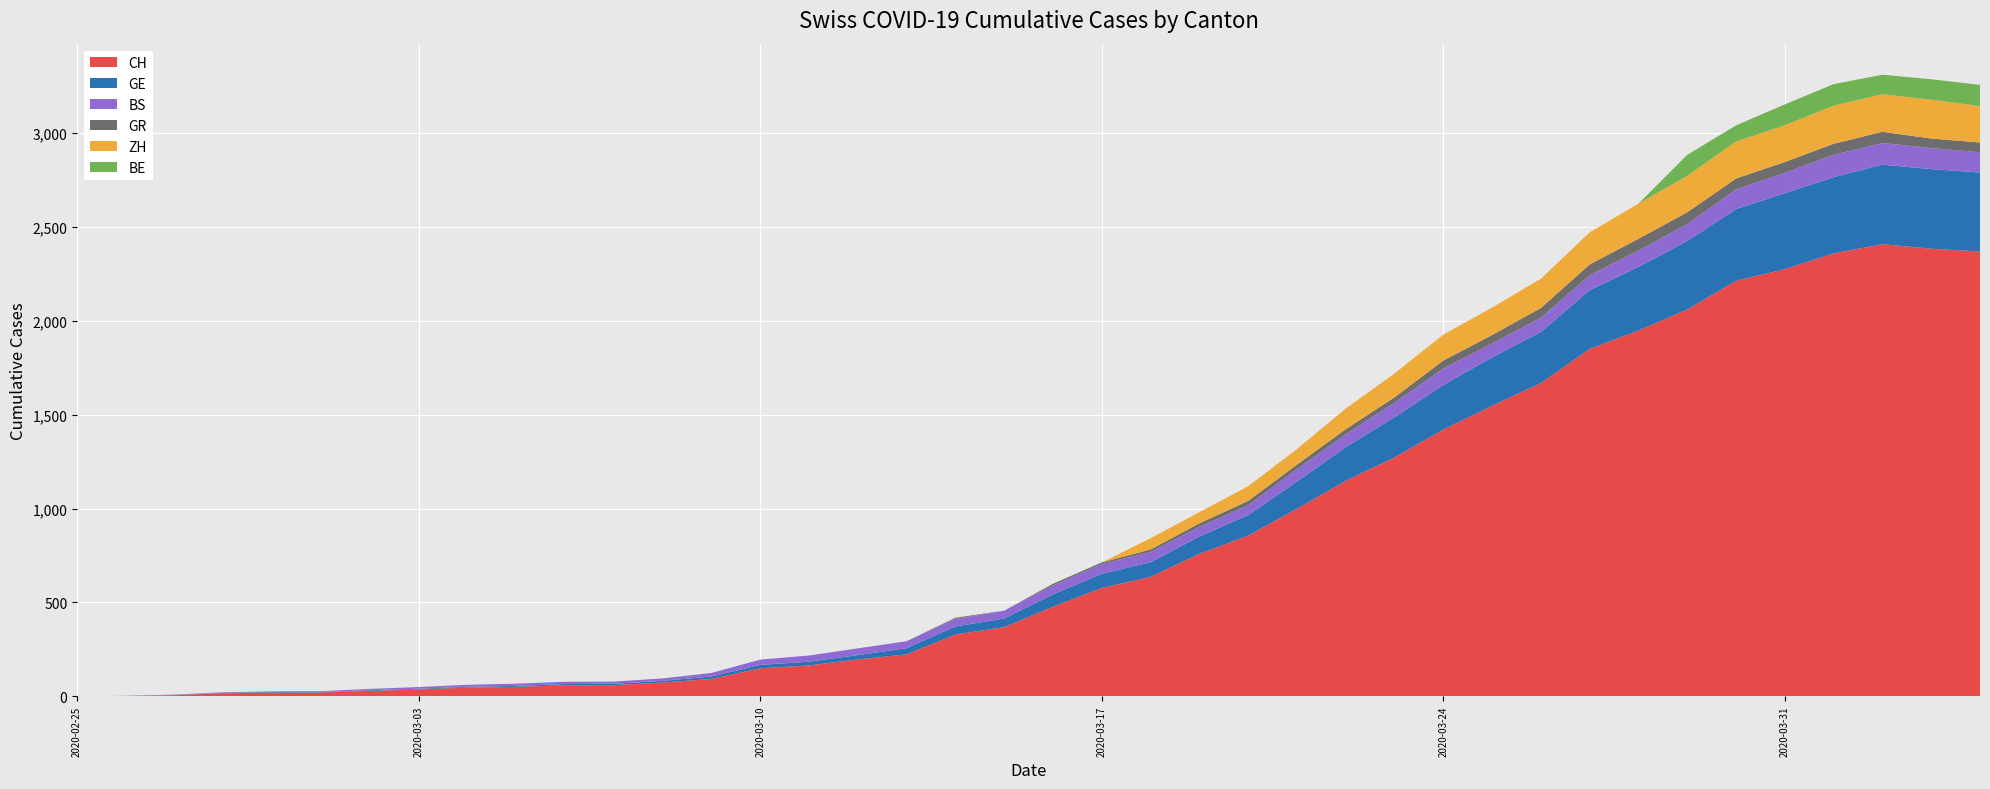

Reading right to left, transcribe all the data shown in this chart.

CH: 2020-04-04=2370	2020-04-03=2385	2020-04-02=2409	2020-04-01=2360	2020-03-31=2276	2020-03-30=2214	2020-03-29=2061	2020-03-28=1949	2020-03-27=1851	2020-03-26=1669	2020-03-25=1548	2020-03-24=1421	2020-03-23=1273	2020-03-22=1148	2020-03-21=999	2020-03-20=856	2020-03-19=759	2020-03-18=636	2020-03-17=577	2020-03-16=477	2020-03-15=368	2020-03-14=329	2020-03-13=223	2020-03-12=196	2020-03-11=164	2020-03-10=149	2020-03-09=92	2020-03-08=73	2020-03-07=59	2020-03-06=58	2020-03-05=50	2020-03-04=46	2020-03-03=36	2020-03-02=29	2020-03-01=20	2020-02-29=19	2020-02-28=16	2020-02-27=5	2020-02-26=1	2020-02-25=0
GE: 2020-04-04=421	2020-04-03=424	2020-04-02=424	2020-04-01=406	2020-03-31=405	2020-03-30=382	2020-03-29=365	2020-03-28=339	2020-03-27=313	2020-03-26=272	2020-03-25=258	2020-03-24=238	2020-03-23=214	2020-03-22=179	2020-03-21=145	2020-03-20=109	2020-03-19=92	2020-03-18=78	2020-03-17=75	2020-03-16=66	2020-03-15=46	2020-03-14=43	2020-03-13=33	2020-03-12=23	2020-03-11=20	2020-03-10=18	2020-03-09=13	2020-03-08=9	2020-03-07=7	2020-03-06=7	2020-03-05=5	2020-03-04=4	2020-03-03=4	2020-03-02=3	2020-03-01=3	2020-02-29=3	2020-02-28=2	2020-02-27=1	2020-02-26=1	2020-02-25=0
BS: 2020-04-04=108	2020-04-03=112	2020-04-02=115	2020-04-01=119	2020-03-31=108	2020-03-30=105	2020-03-29=90	2020-03-28=87	2020-03-27=79	2020-03-26=76	2020-03-25=74	2020-03-24=87	2020-03-23=77	2020-03-22=69	2020-03-21=66	2020-03-20=52	2020-03-19=52	2020-03-18=55	2020-03-17=52	2020-03-16=47	2020-03-15=42	2020-03-14=40	2020-03-13=37	2020-03-12=36	2020-03-11=33	2020-03-10=28	2020-03-09=19	2020-03-08=13	2020-03-07=12	2020-03-06=12	2020-03-05=12	2020-03-04=11	2020-03-03=9	2020-03-02=7	2020-03-01=4	2020-02-29=4	2020-02-28=3	2020-02-27=3	2020-02-26=0	2020-02-25=0
GR: 2020-04-04=52	2020-04-03=51	2020-04-02=60	2020-04-01=59	2020-03-31=58	2020-03-30=58	2020-03-29=63	2020-03-28=63	2020-03-27=58	2020-03-26=52	2020-03-25=45	2020-03-24=43	2020-03-23=29	2020-03-22=27	2020-03-21=24	2020-03-20=24	2020-03-19=18	2020-03-18=13	2020-03-17=9	2020-03-16=9	2020-03-15=0	2020-03-14=6	2020-03-13=0	2020-03-12=0	2020-03-11=0	2020-03-10=0	2020-03-09=0	2020-03-08=0	2020-03-07=0	2020-03-06=0	2020-03-05=0	2020-03-04=0	2020-03-03=0	2020-03-02=0	2020-03-01=0	2020-02-29=0	2020-02-28=0	2020-02-27=0	2020-02-26=0	2020-02-25=0
ZH: 2020-04-04=194	2020-04-03=207	2020-04-02=200	2020-04-01=203	2020-03-31=196	2020-03-30=197	2020-03-29=194	2020-03-28=187	2020-03-27=171	2020-03-26=156	2020-03-25=146	2020-03-24=138	2020-03-23=127	2020-03-22=110	2020-03-21=83	2020-03-20=78	2020-03-19=60	2020-03-18=60	2020-03-17=0	2020-03-16=0	2020-03-15=0	2020-03-14=0	2020-03-13=0	2020-03-12=0	2020-03-11=0	2020-03-10=0	2020-03-09=0	2020-03-08=0	2020-03-07=0	2020-03-06=0	2020-03-05=0	2020-03-04=0	2020-03-03=0	2020-03-02=0	2020-03-01=0	2020-02-29=0	2020-02-28=0	2020-02-27=0	2020-02-26=0	2020-02-25=0
BE: 2020-04-04=113	2020-04-03=109	2020-04-02=104	2020-04-01=115	2020-03-31=111	2020-03-30=86	2020-03-29=112	2020-03-28=0	2020-03-27=0	2020-03-26=0	2020-03-25=0	2020-03-24=0	2020-03-23=0	2020-03-22=0	2020-03-21=0	2020-03-20=0	2020-03-19=0	2020-03-18=0	2020-03-17=0	2020-03-16=0	2020-03-15=0	2020-03-14=0	2020-03-13=0	2020-03-12=0	2020-03-11=0	2020-03-10=0	2020-03-09=0	2020-03-08=0	2020-03-07=0	2020-03-06=0	2020-03-05=0	2020-03-04=0	2020-03-03=0	2020-03-02=0	2020-03-01=0	2020-02-29=0	2020-02-28=0	2020-02-27=0	2020-02-26=0	2020-02-25=0